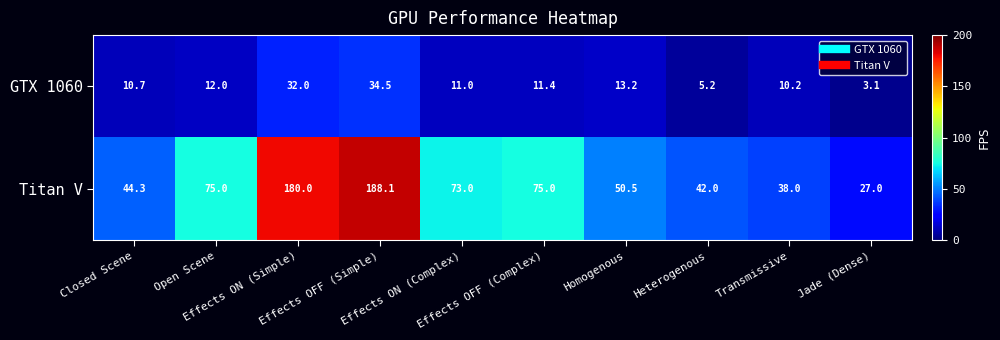

What is the minimum value for Titan V?

27.0